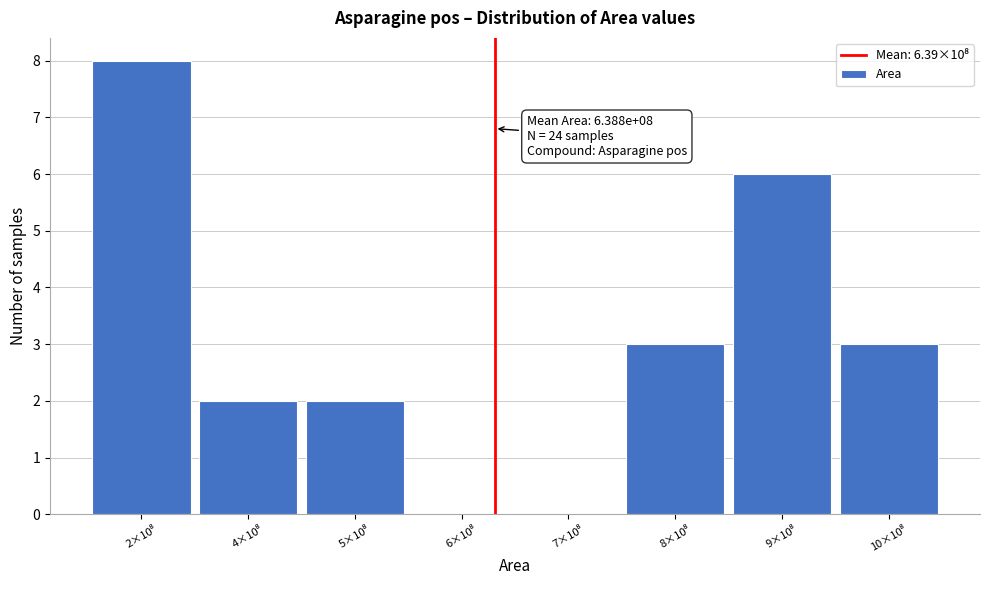

What is the maximum value shown in the chart?

8